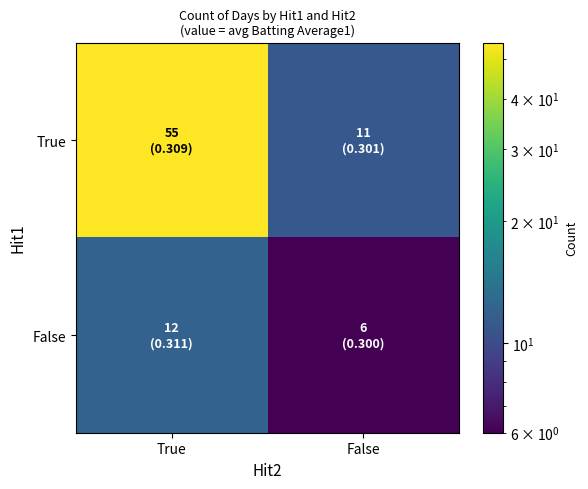

Reading left to right, list all the values displayed in this chart.

True: True=55	False=11
False: True=12	False=6